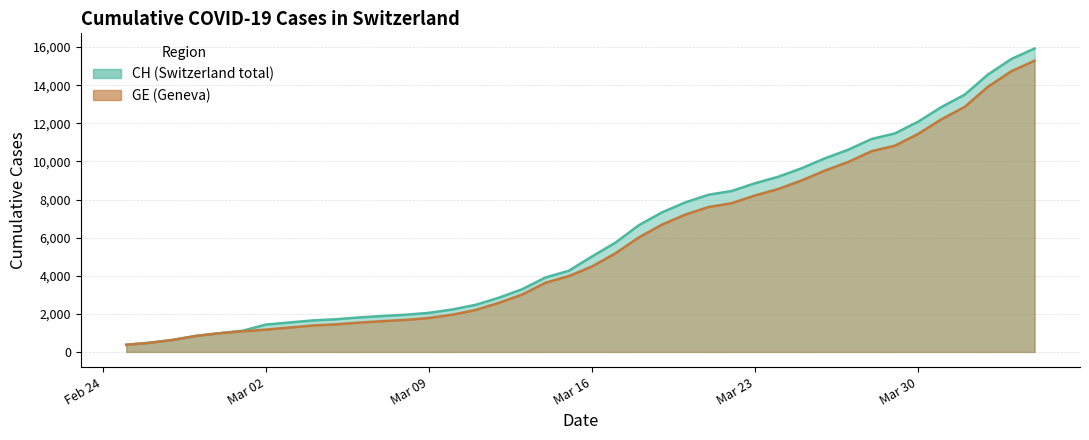

What is the sum of the CH values at 2020-03-12 and 2020-04-01?

16350